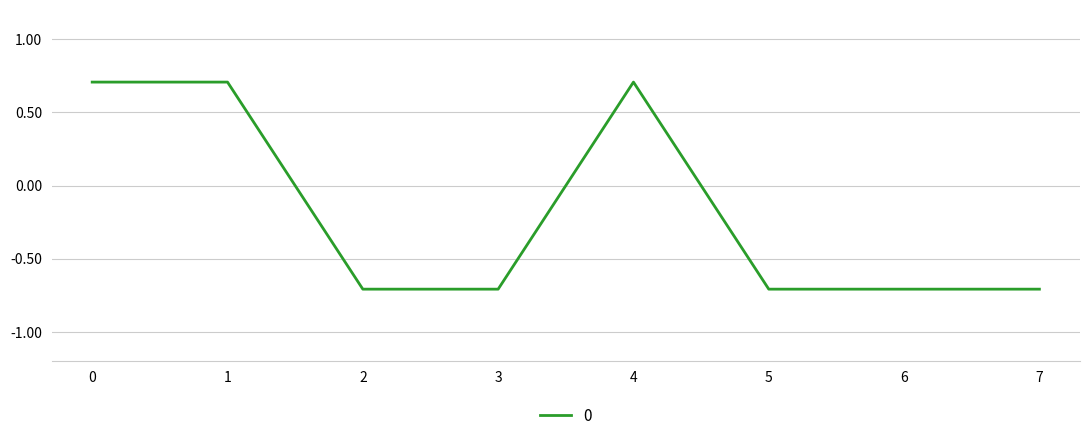

What is the difference between the maximum and minimum values?

1.4